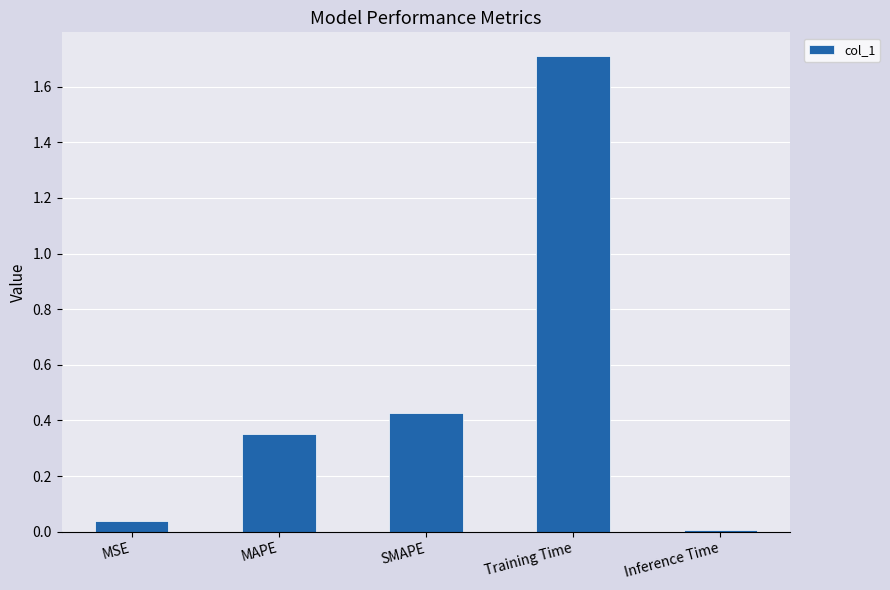

What is the difference between the maximum and second lowest values?

1.7